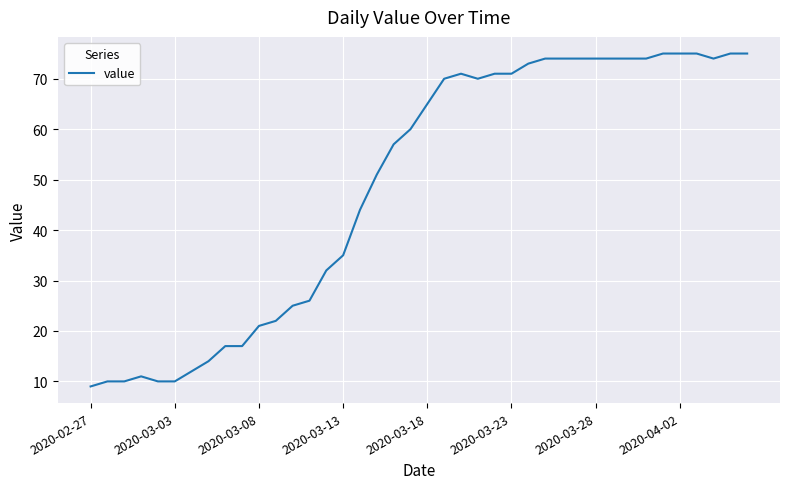

What is the minimum value shown in the chart?

9